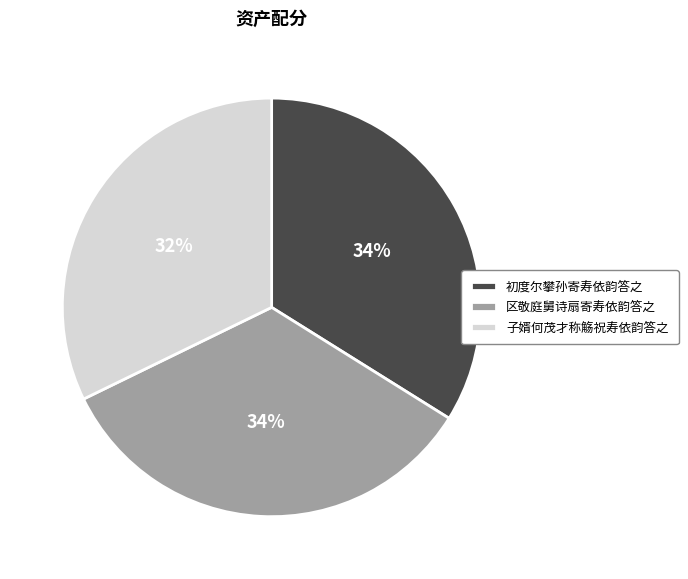

Is the sum of 初度尔攀孙寄寿依韵答之 and 子婿何茂才称觞祝寿依韵答之 greater than half?

Yes